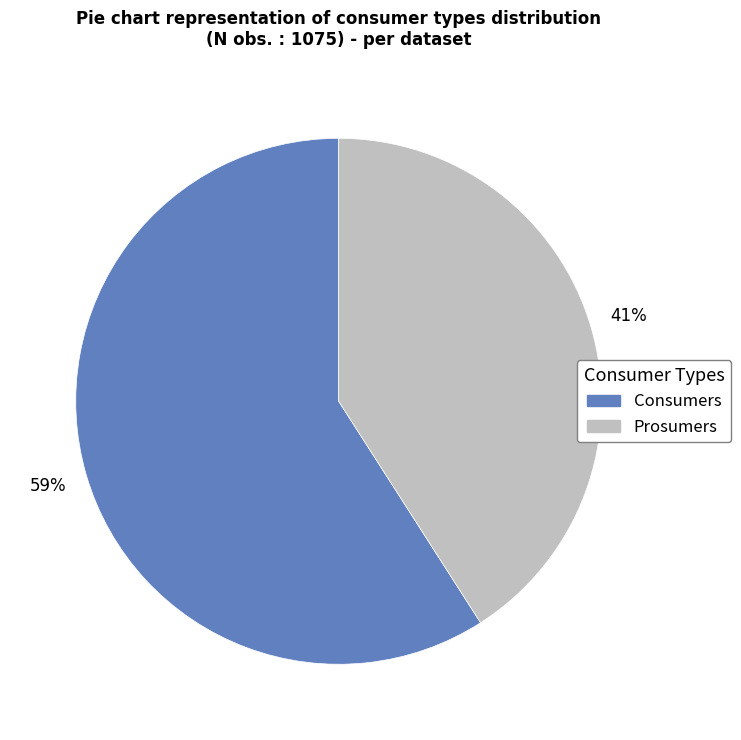

To the nearest percent, what percentage of the pie is Consumers?

59%